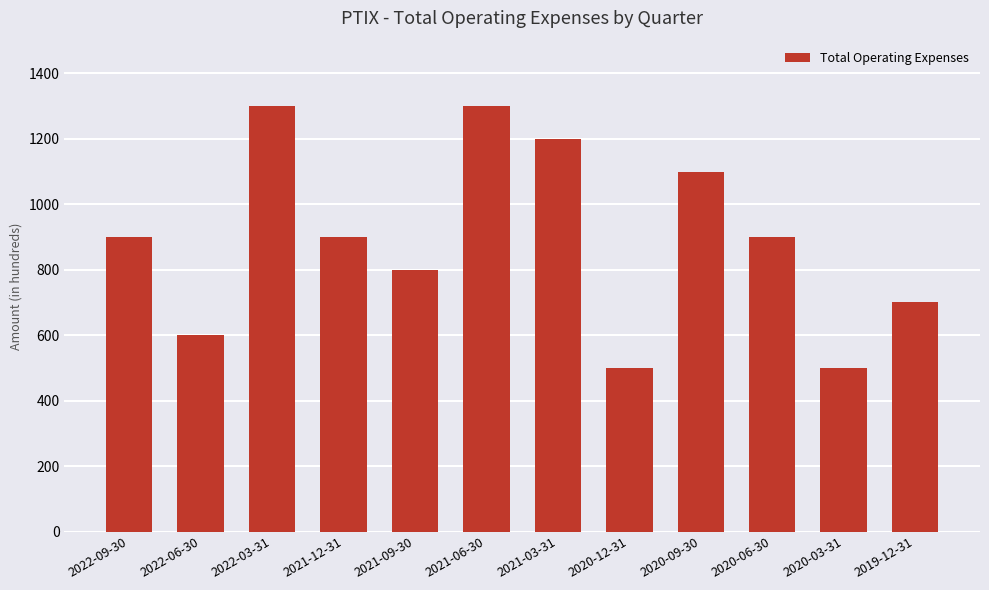

What is the sum of all values?

10700